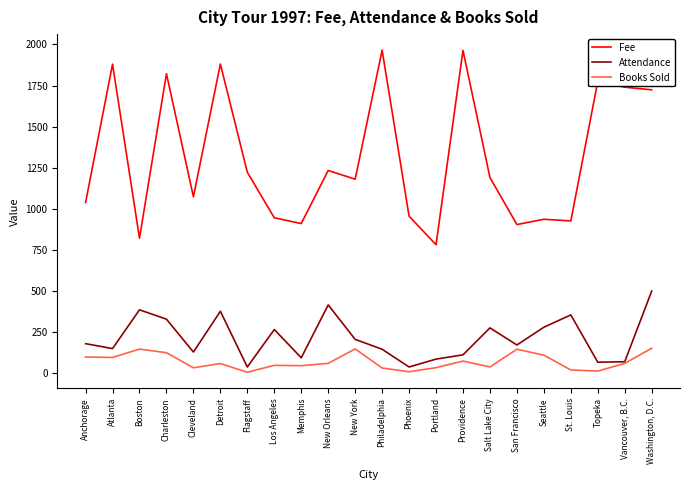

At which category does Fee reach its first local peak?

Atlanta